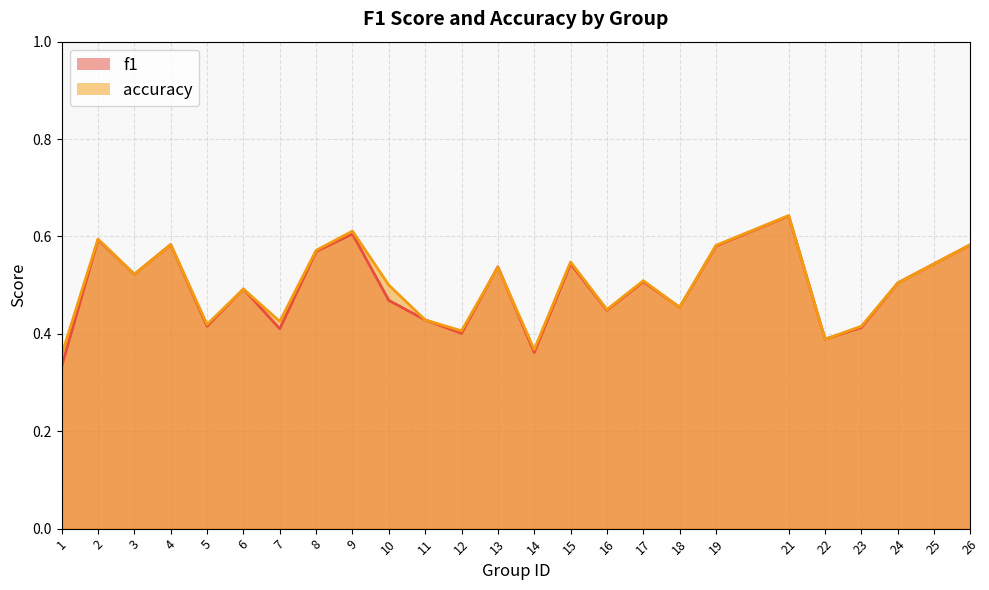

Is it true that accuracy equals 0.5 at 24?

True